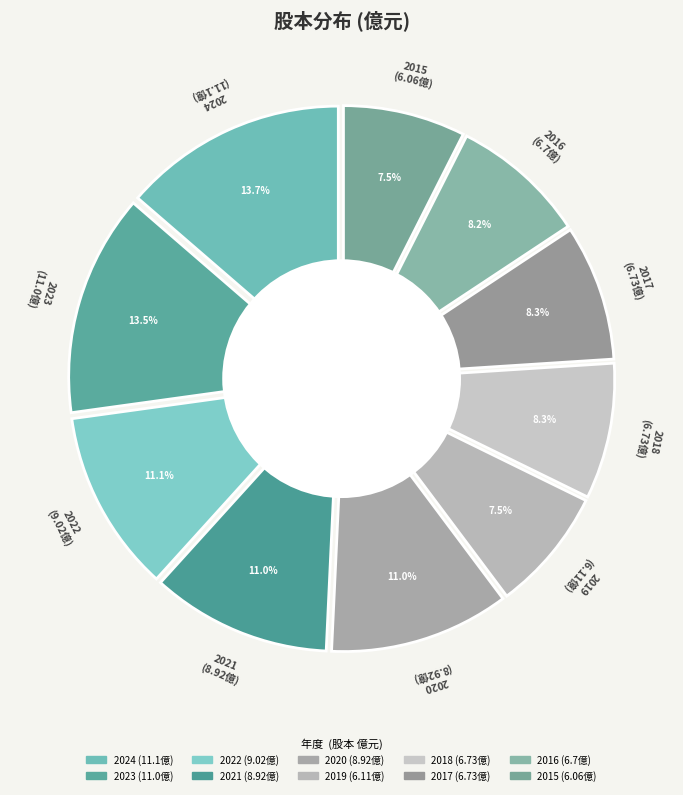

To the nearest percent, what portion does 2015 represent?

7%